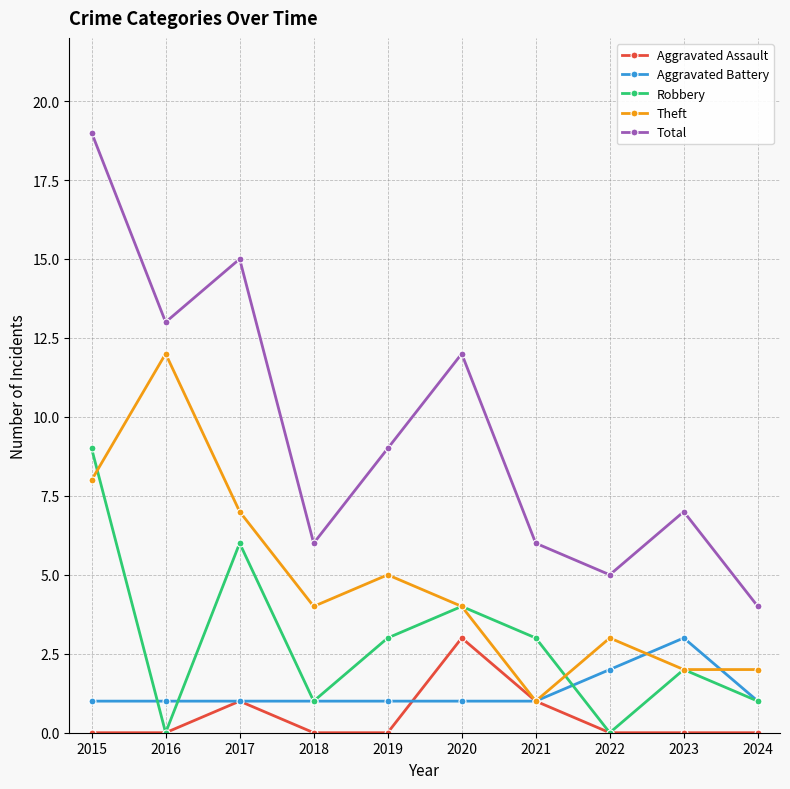

Is the value of Theft at 2018 greater than the value of Aggravated Battery at 2018?

Yes